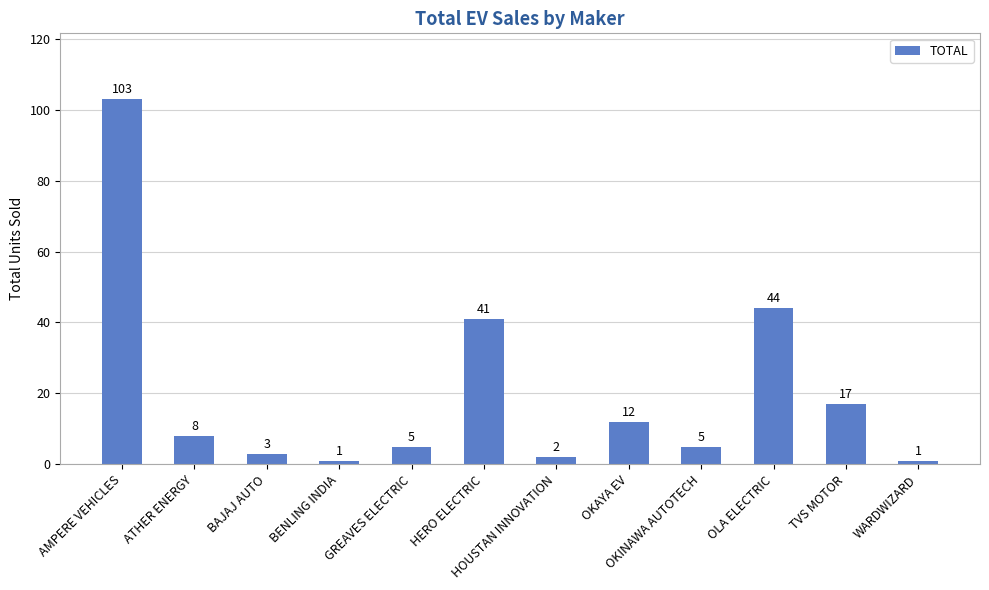

What is the value of the 9th bar from the left?

5